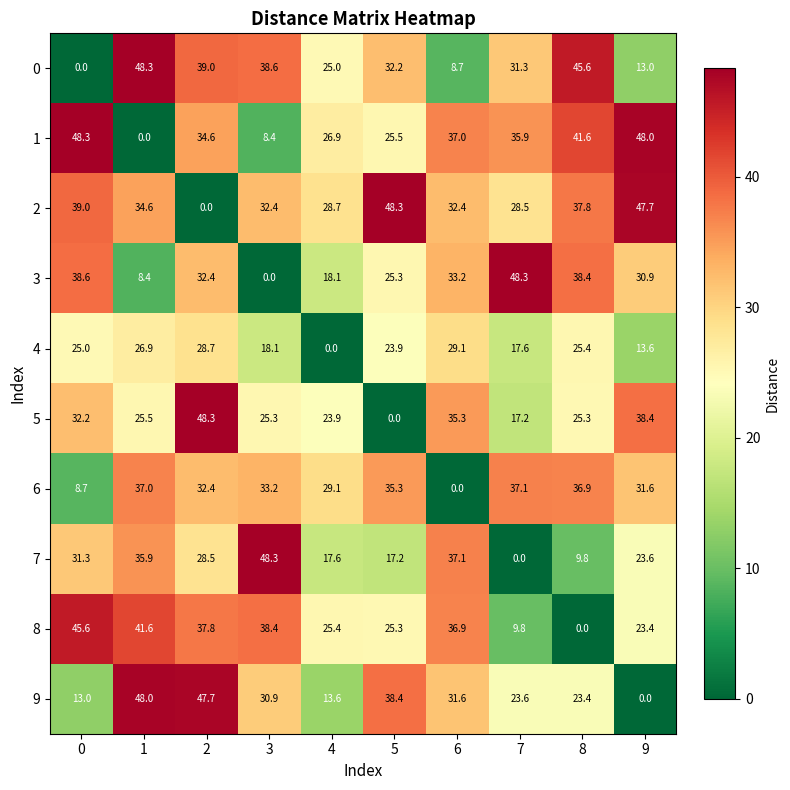

At which category is the sum across all series the highest?

2